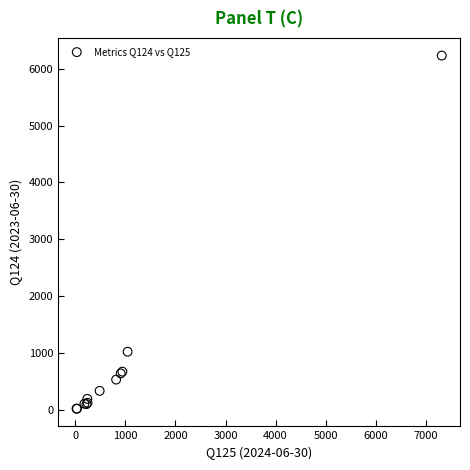

What Y value in the scatter plot is closest to 3126?

1025